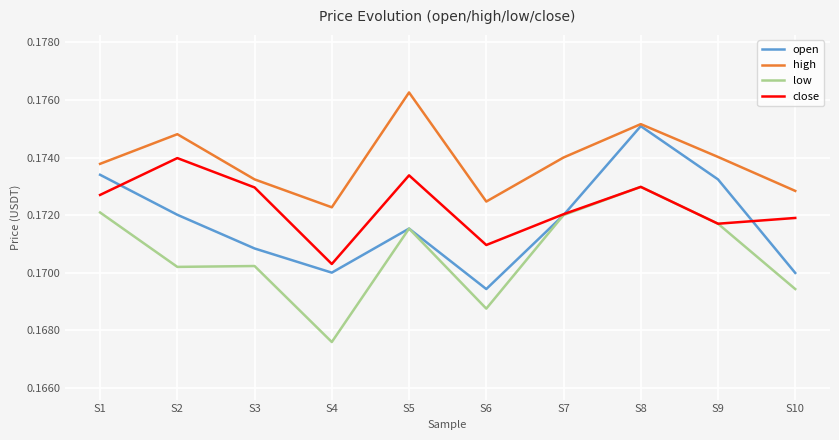

Does the chart have visible grid lines?

Yes